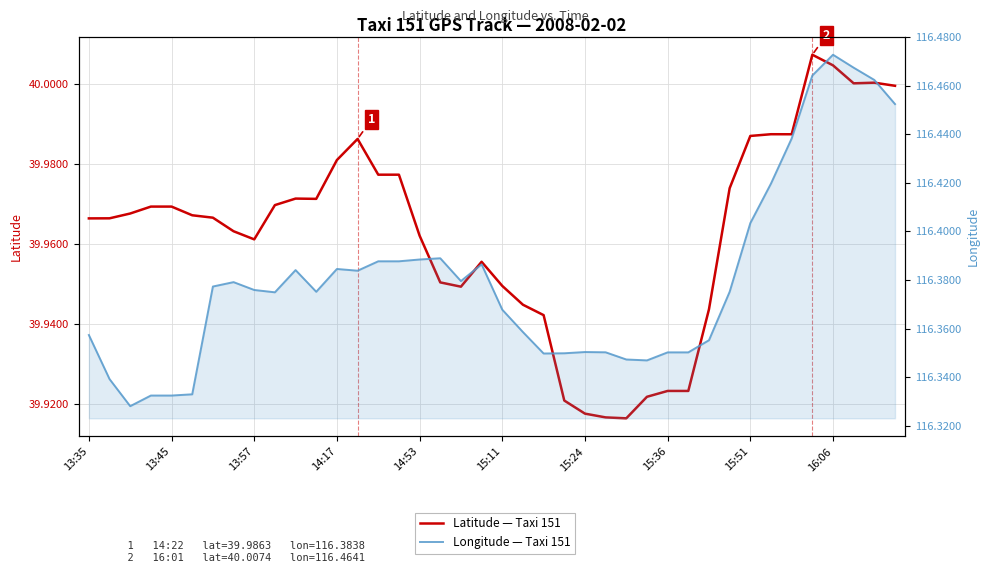

What position from the right is 10?

30